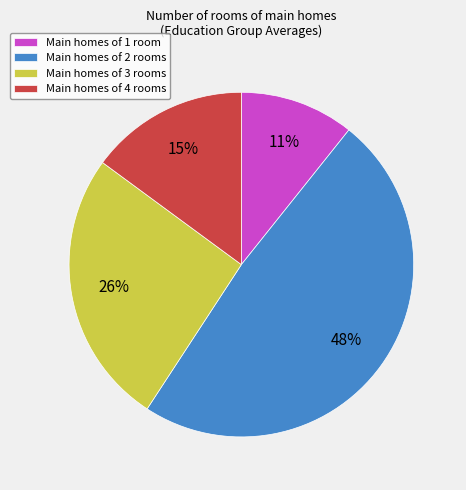

Does Main homes of 3 rooms account for over 50% of the chart?

No